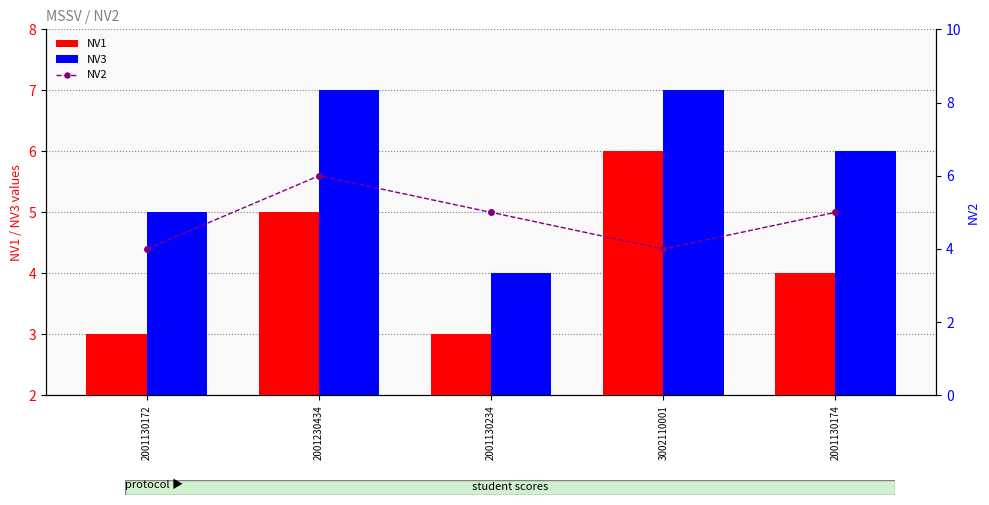

At which label does NV1 first exceed 4?

2001230434